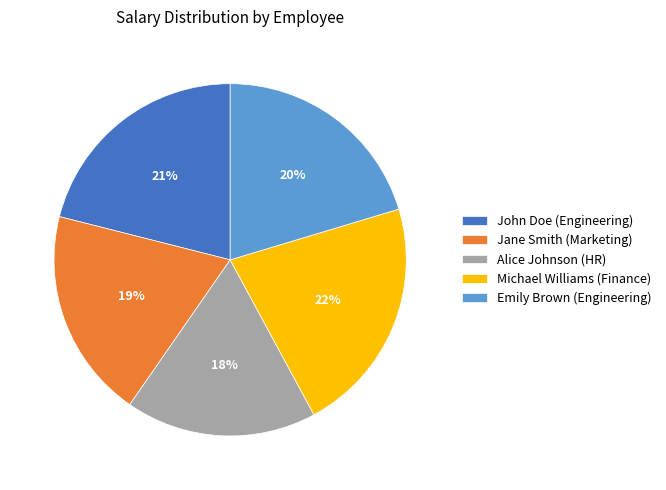

To the nearest percent, what is the average slice percentage?

20%